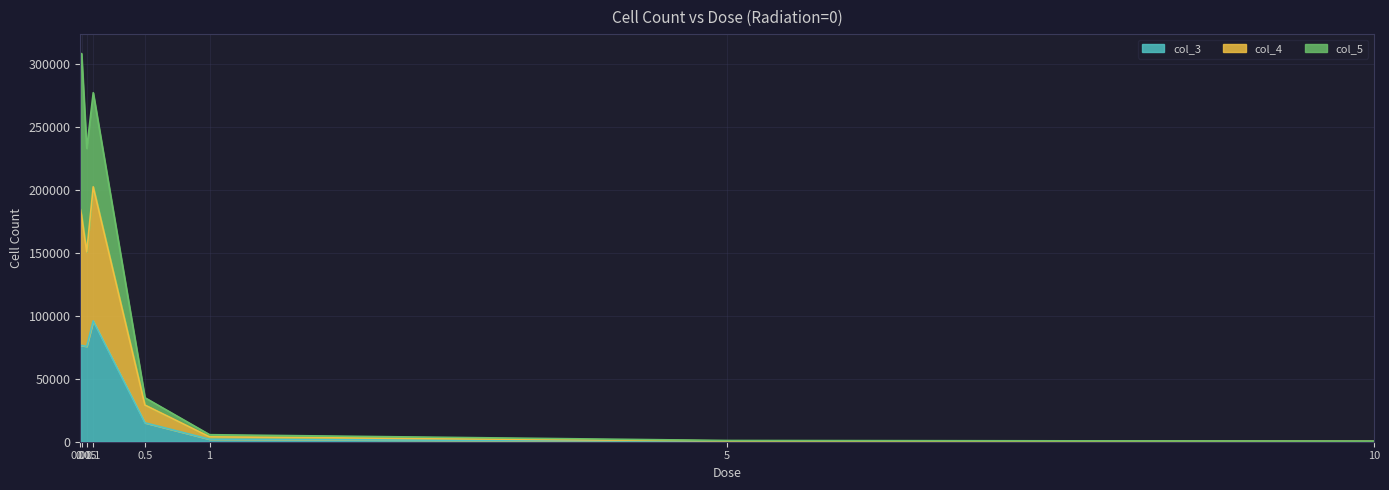

What is the difference between the second highest and second lowest values in the col_3 series?

76033